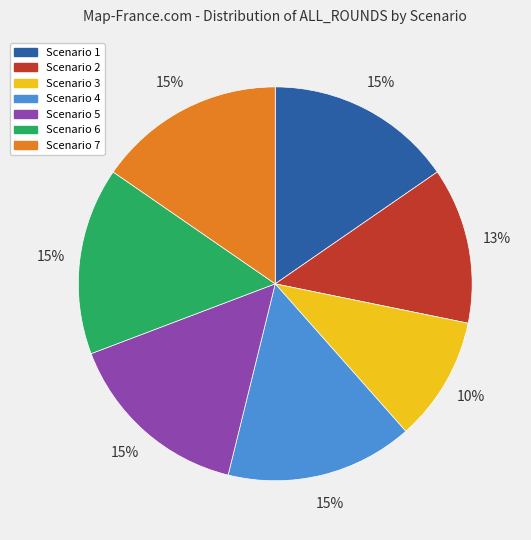

How many segments does this pie chart have?

7